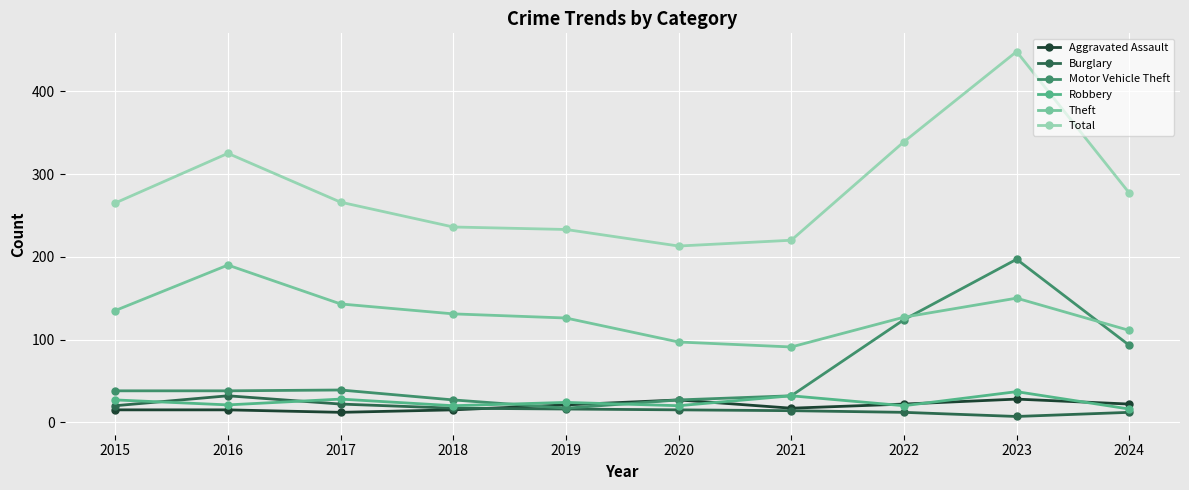

The Robbery series shows 24 at 2019. True or false?

True